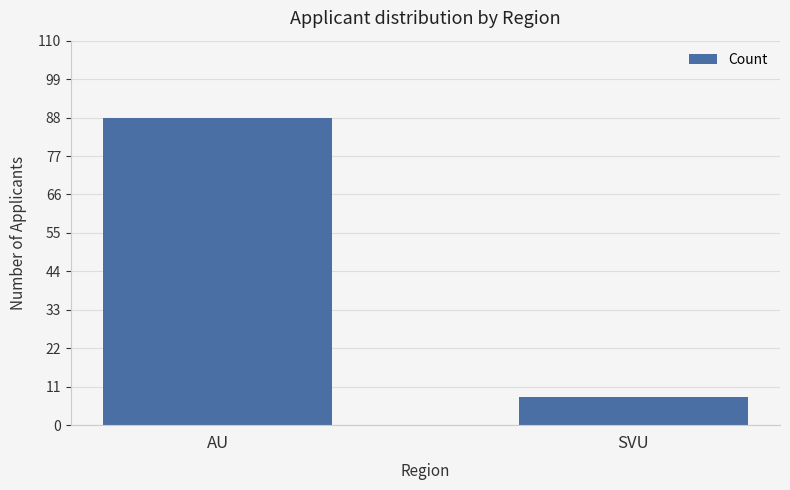

What is the maximum value shown in the chart?

88